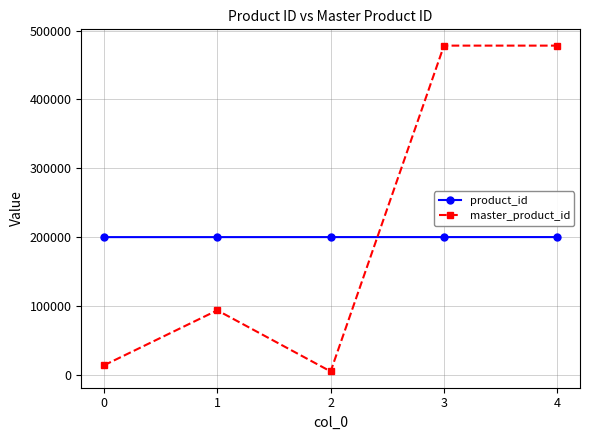

True or false: product_id and master_product_id intersect in this chart.

True